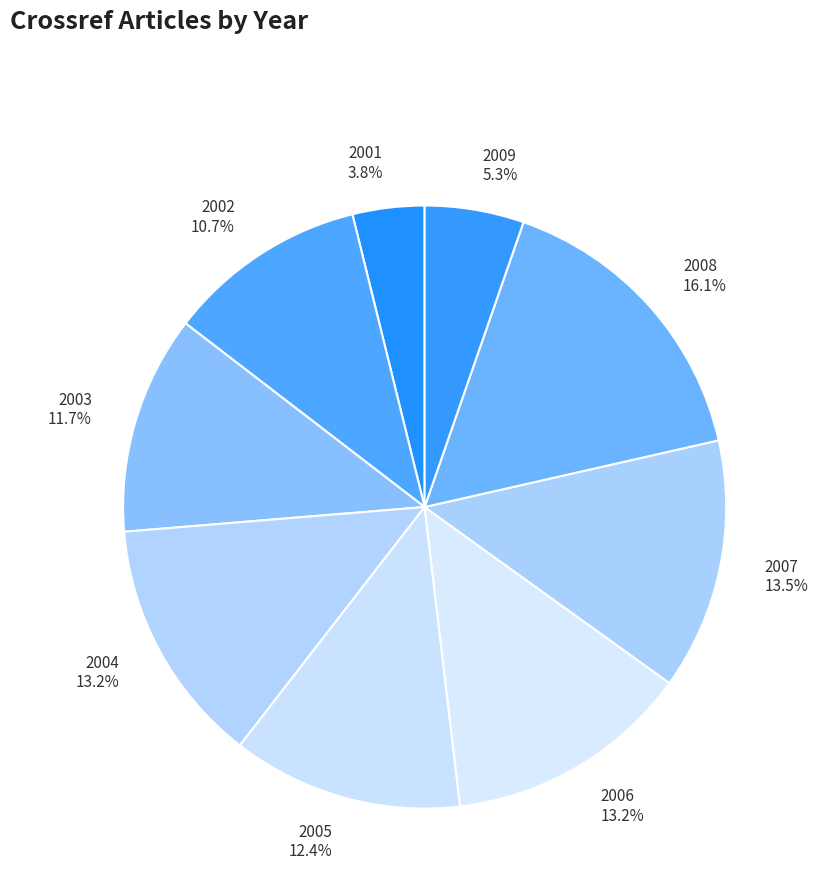

To the nearest percent, what is the difference between the 2007 and 2005 slice percentages?

1%